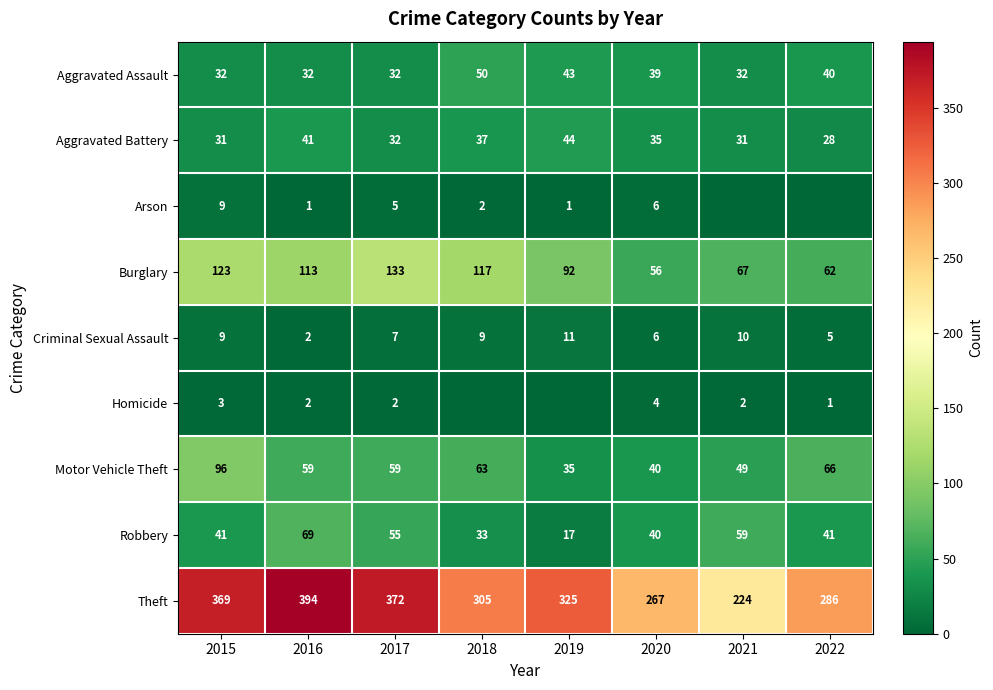

What is the approximate value of Aggravated Battery at 2015?

31